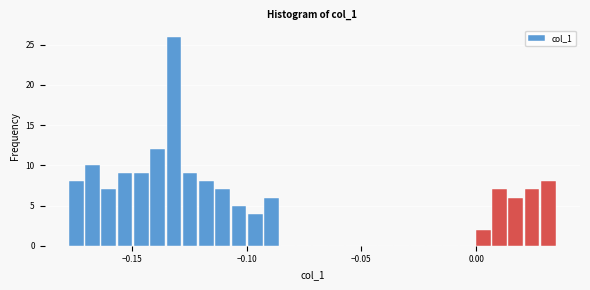

Read against the x-axis, roughly where is the centre of the tallest bar?

-0.130